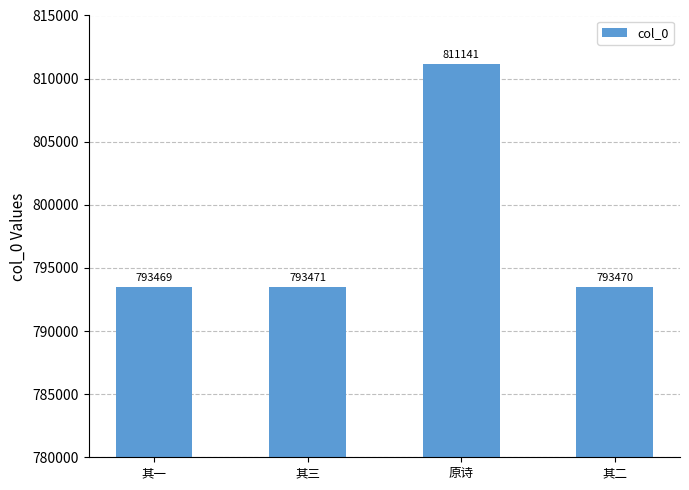

Count the number of data series in this chart.

1